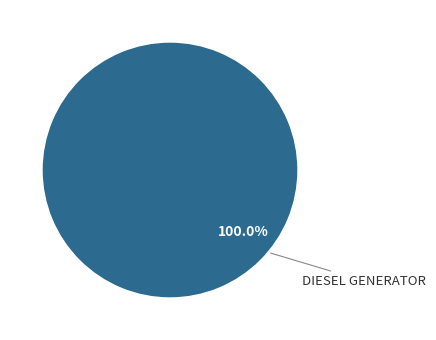

Is there a majority slice in this chart?

Yes